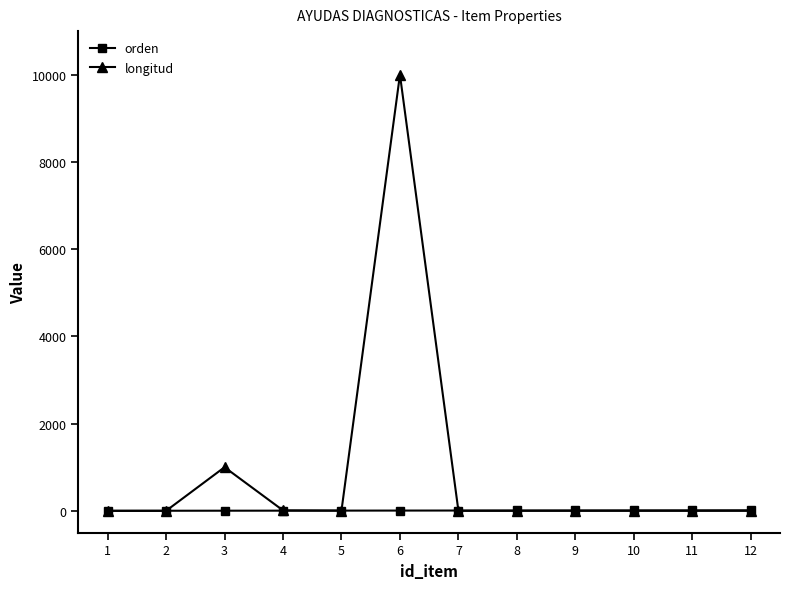

The value of longitud at 1 is 0. True or false?

True